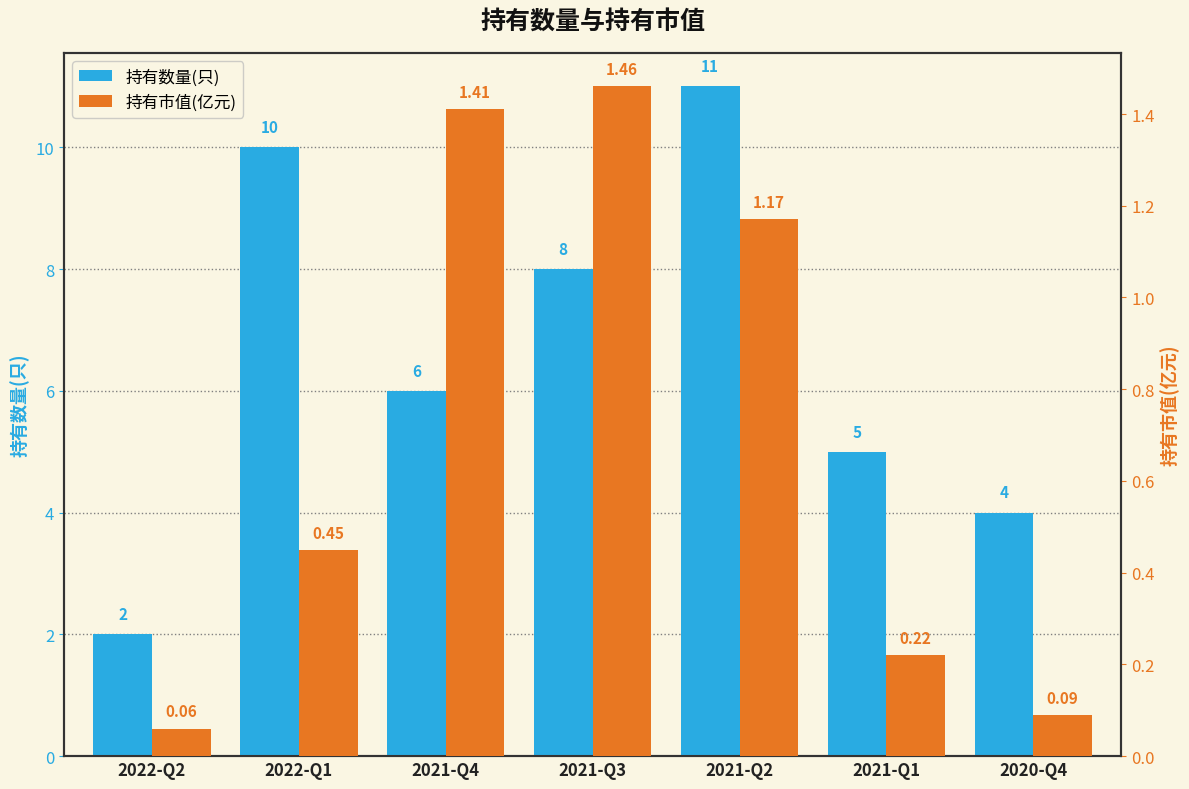

What is the difference between the maximum and minimum values in the 持有市值(亿元) series?

1.4